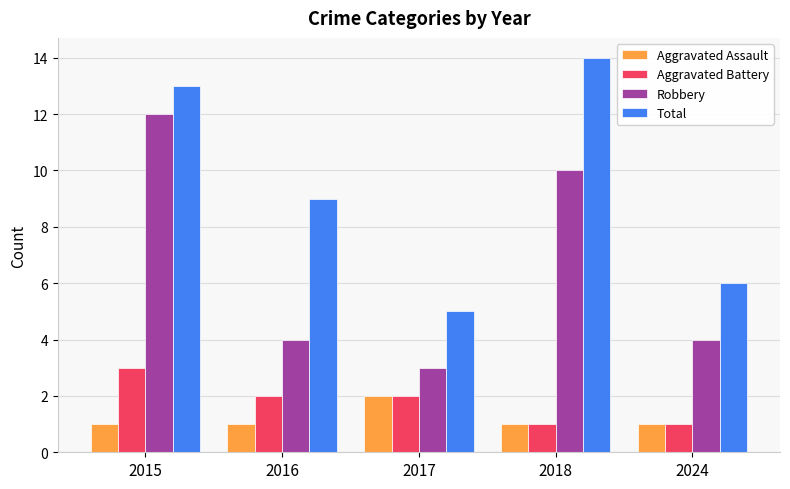

Between 2015 and 2024, which series saw the biggest shift?

Robbery